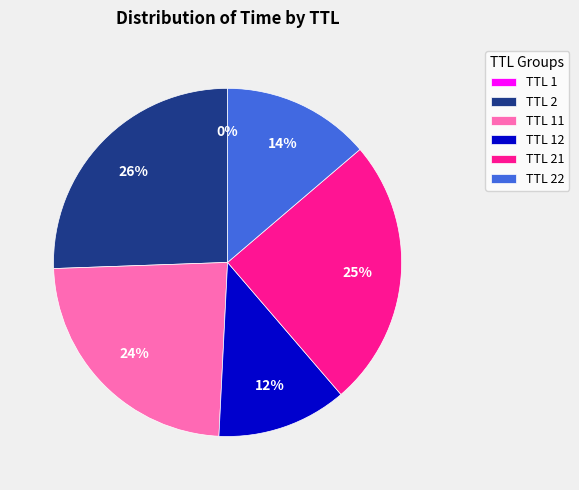

The TTL 22 slice represents 14% of the pie. True or false?

True